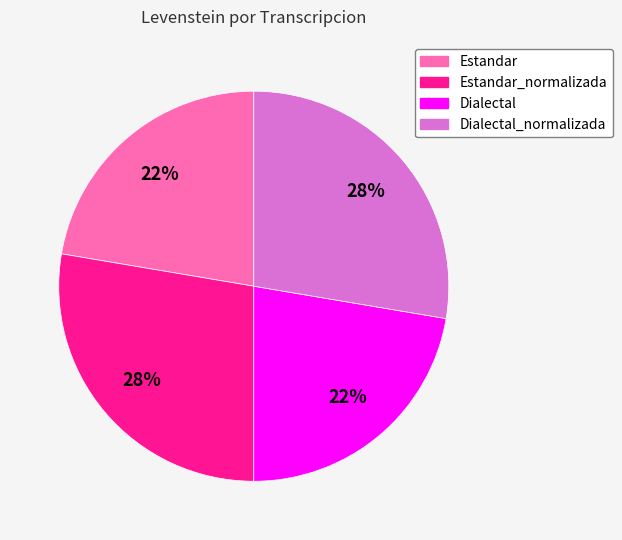

Is there a majority slice in this chart?

No